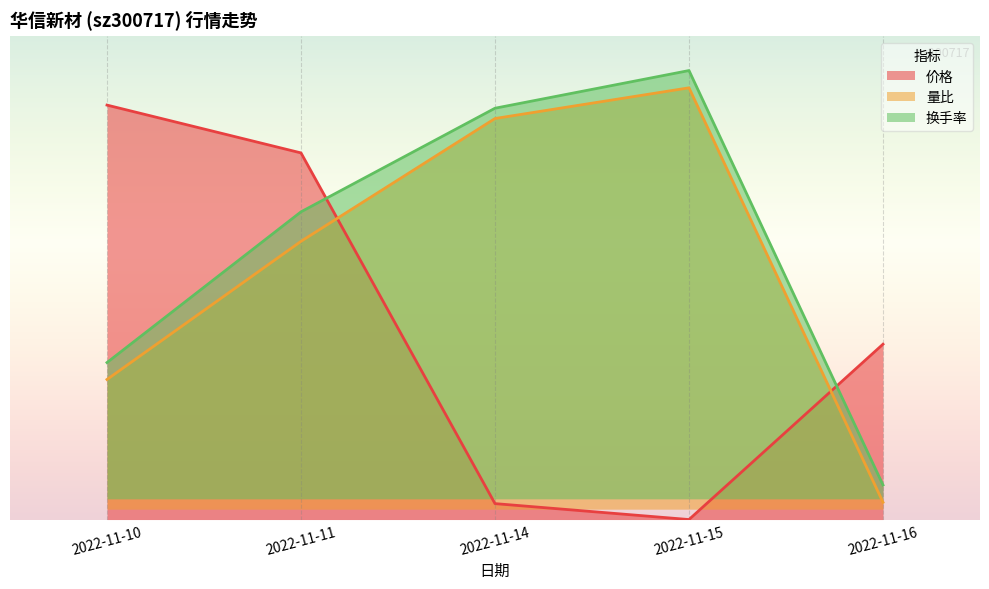

Where is 换手率 nearest to the value 6?

2022-11-10